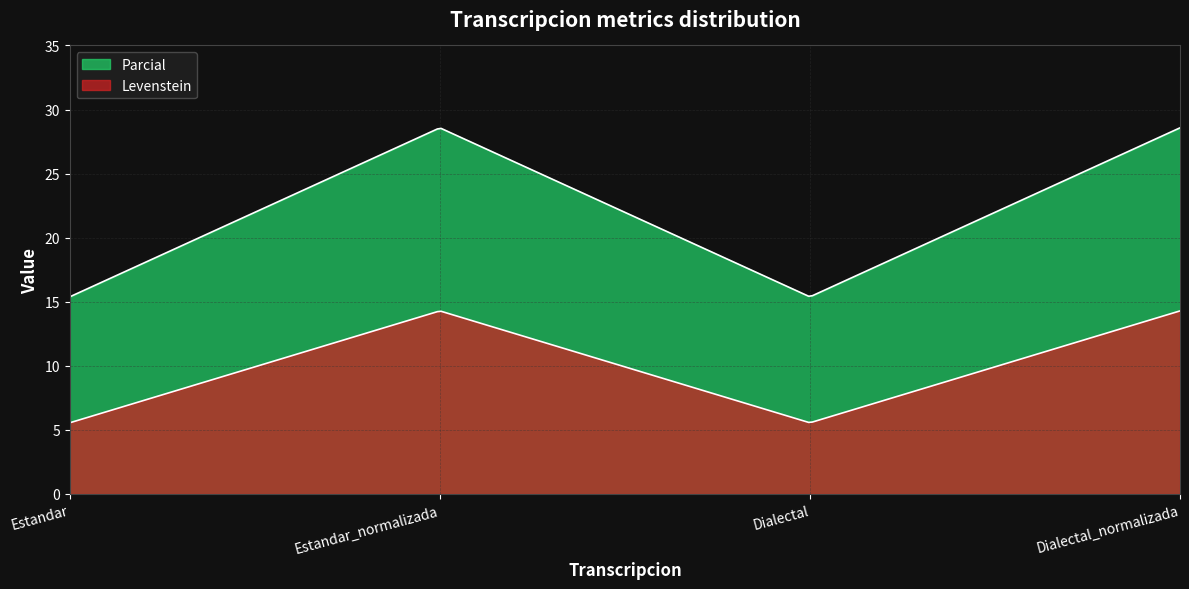

Which series has the widest spread of values?

Parcial